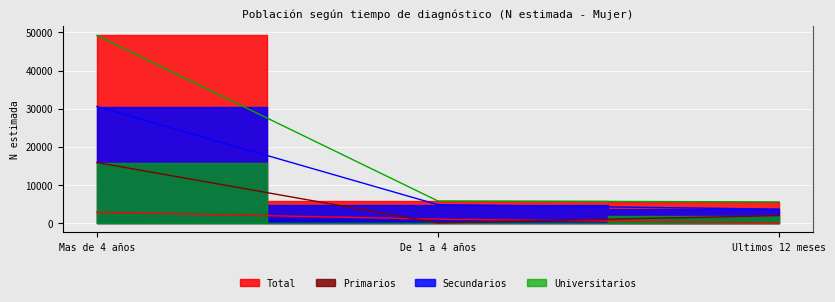

What is the difference between the second highest and minimum values in the Primarios series?

974